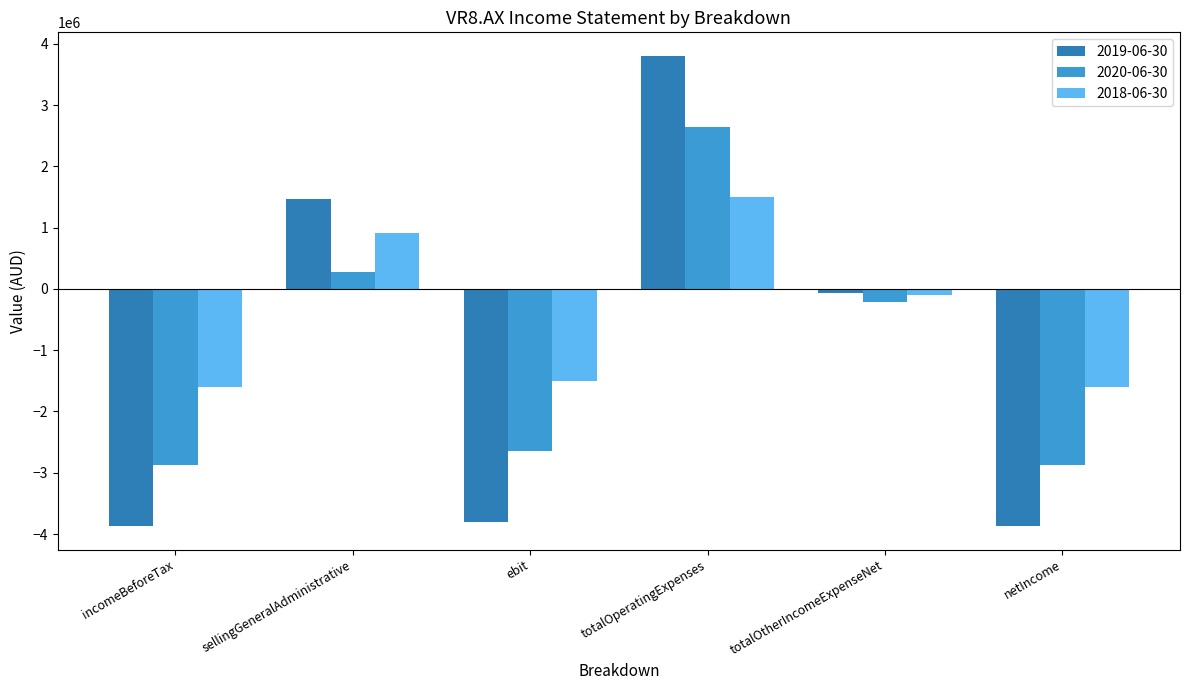

Reading left to right, what are all the values shown in this chart?

2019-06-30: -3872232	1471007	-3801848	3804764	-70384	-3872232
2020-06-30: -2866907	271154	-2647267	2647267	-219640	-2866907
2018-06-30: -1603361	906898	-1499808	1499808	-103553	-1603361